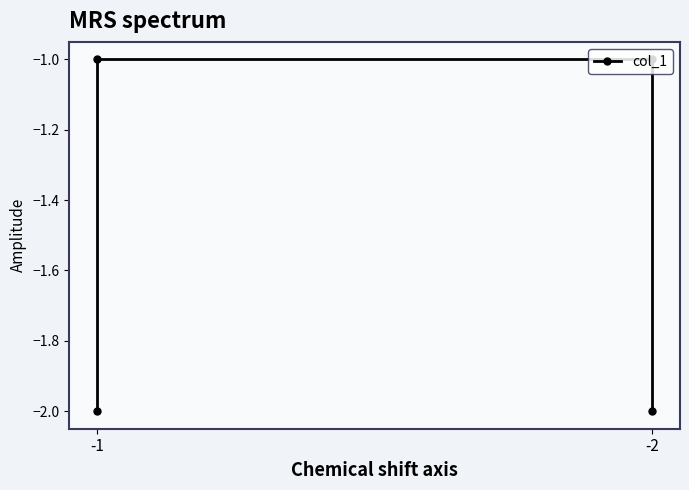

True or false: there are more than 0 points higher than both neighbors.

False